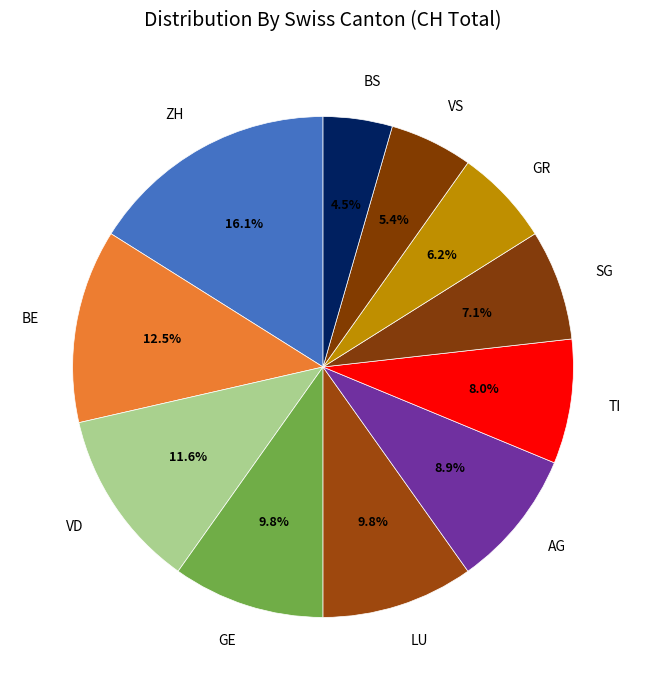

Which category has the smallest portion of the pie?

BS